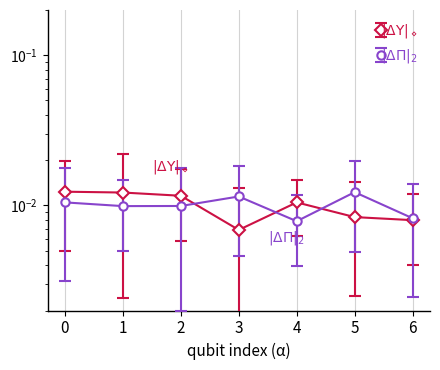

At which category does |\u0394\u03a5|_◇ reach its first local valley?

3